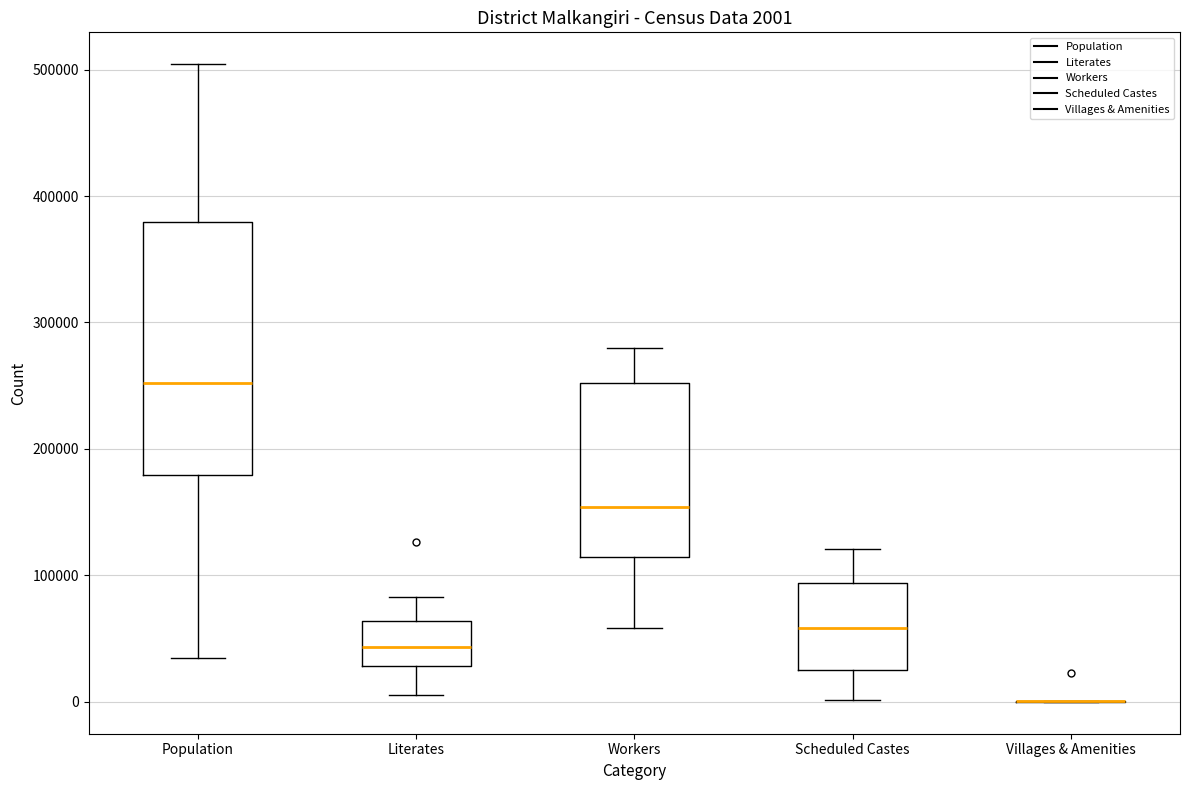

Which box is the tallest, from its lower edge to its upper edge?

Population